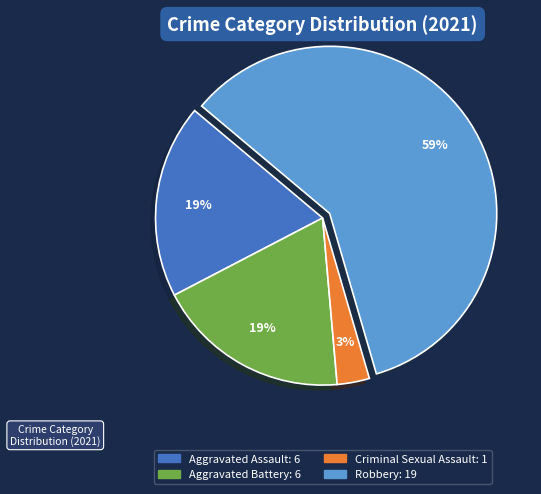

To the nearest percent, what is the average slice percentage?

25%